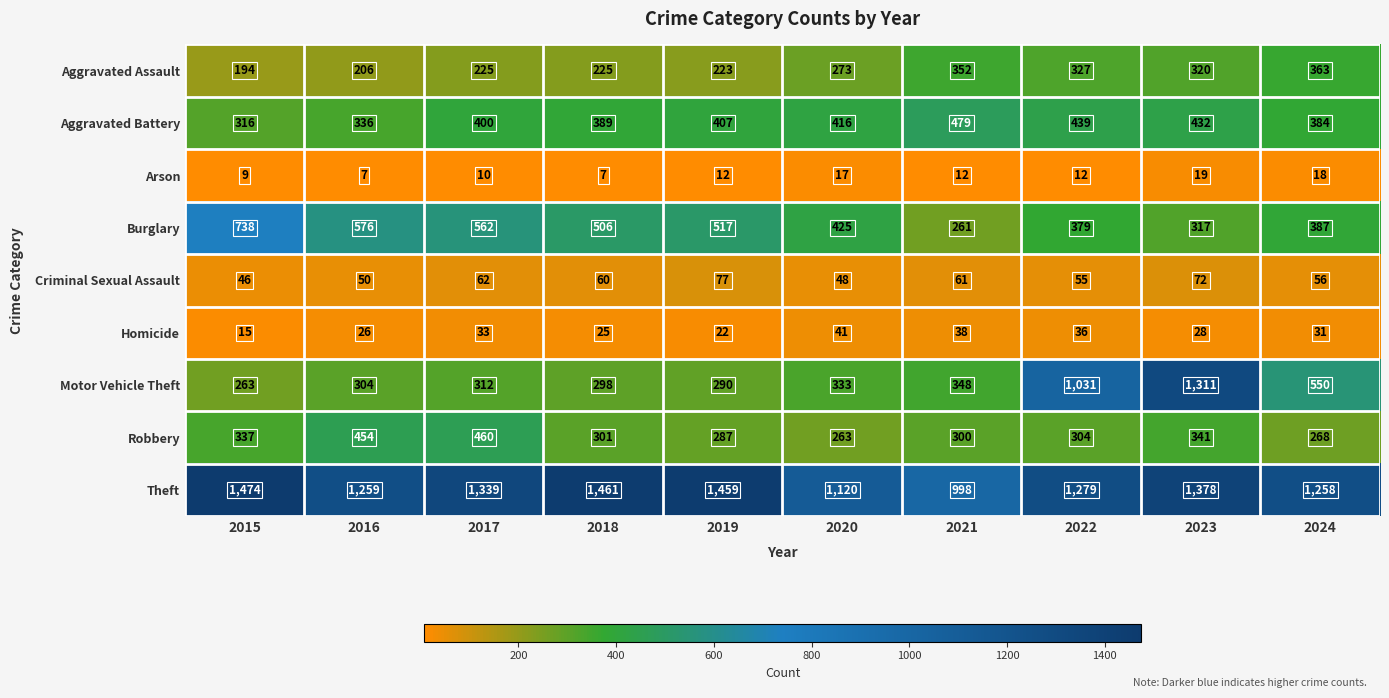

What is the sum of all Arson values?

123